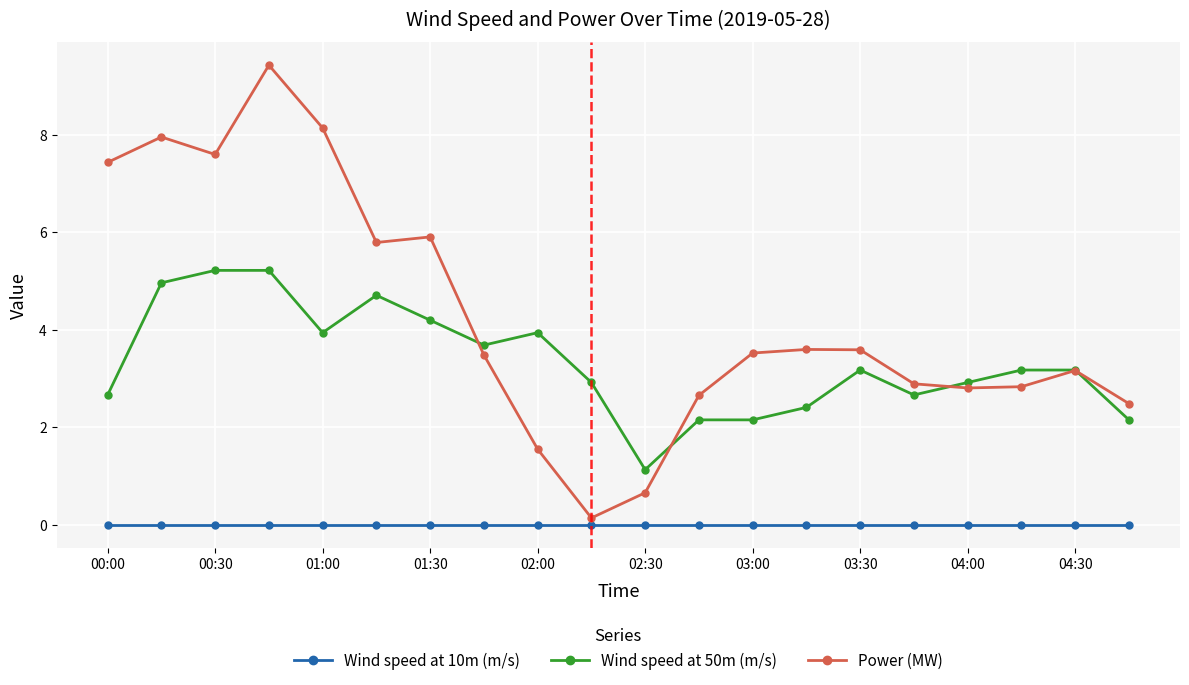

What is the maximum value shown in the chart?

9.4